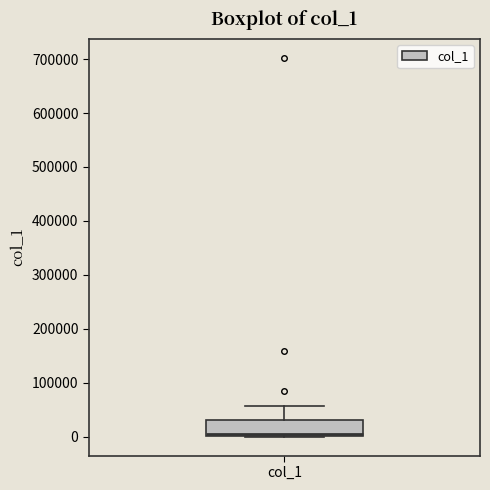

Read this box plot against the y-axis: the position of the median line, the range covered by the box, and the ends of both whiskers. The values are not printed on the chart, so give them approximately, as read against the axis.

median 0 (just above the box's lower edge), box 0 to 30000, whiskers 0 to 60000